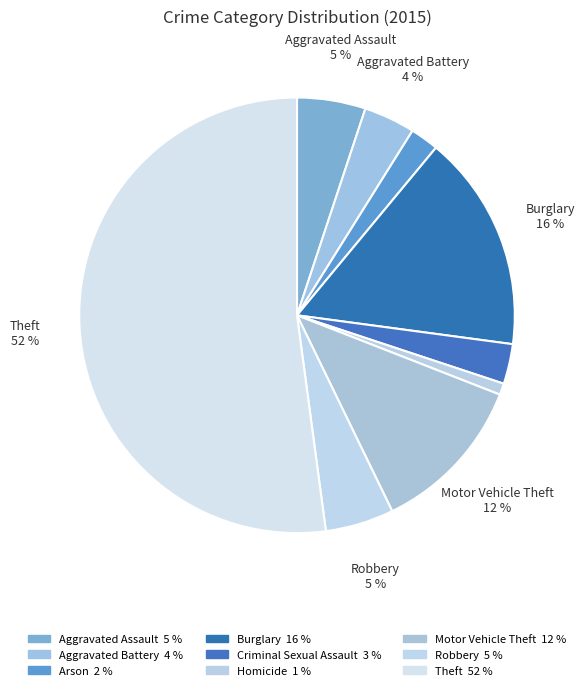

Which slice is the largest?

Theft